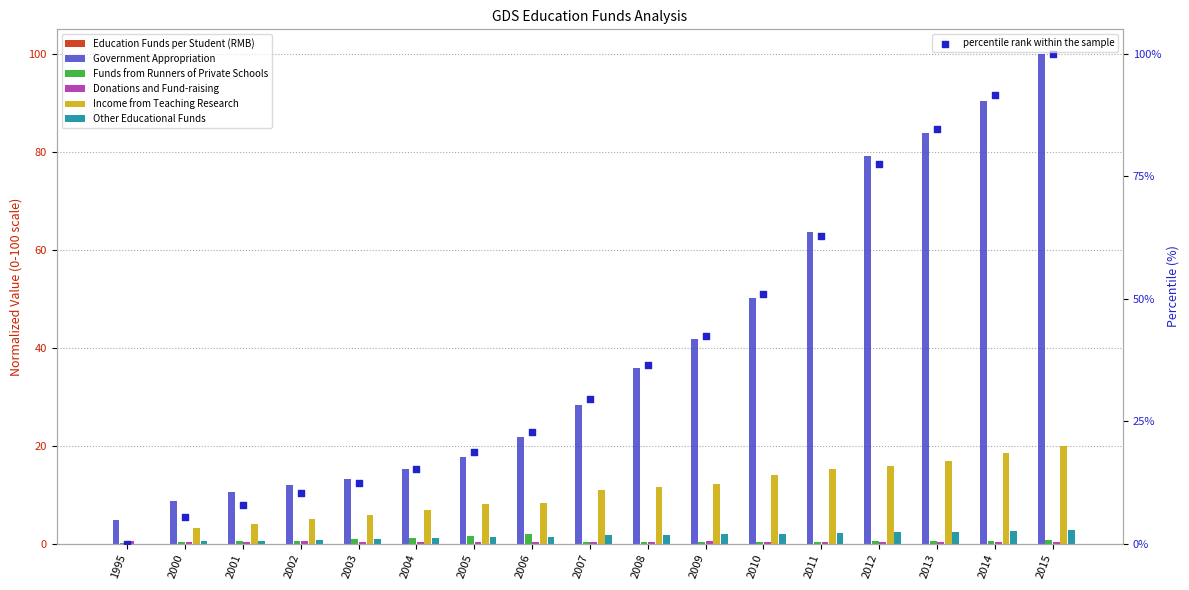

What is the total value across all series at 2014?

203.8